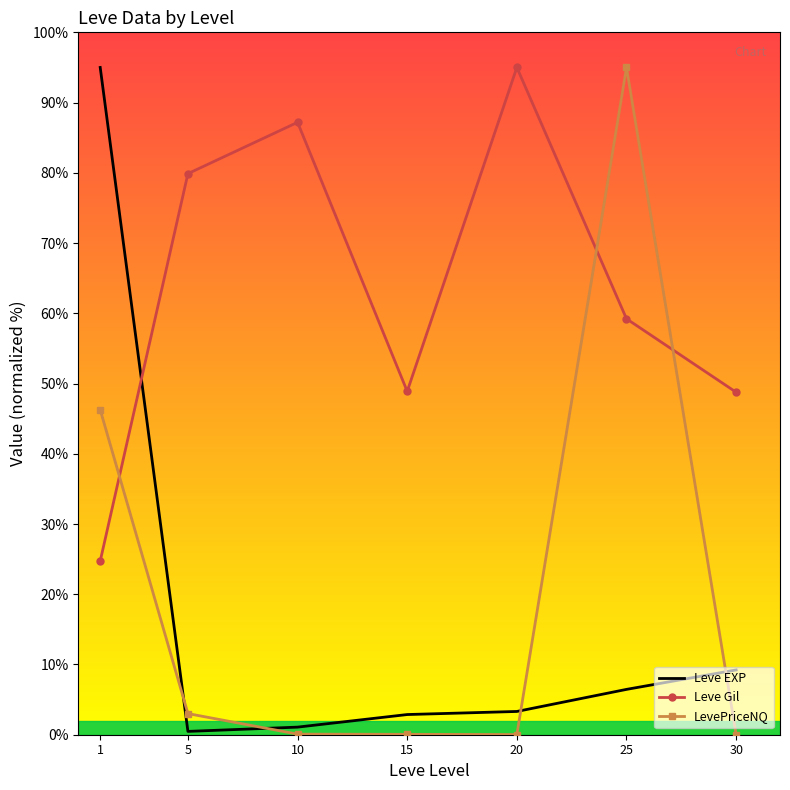

What is the greatest value displayed?

95.0